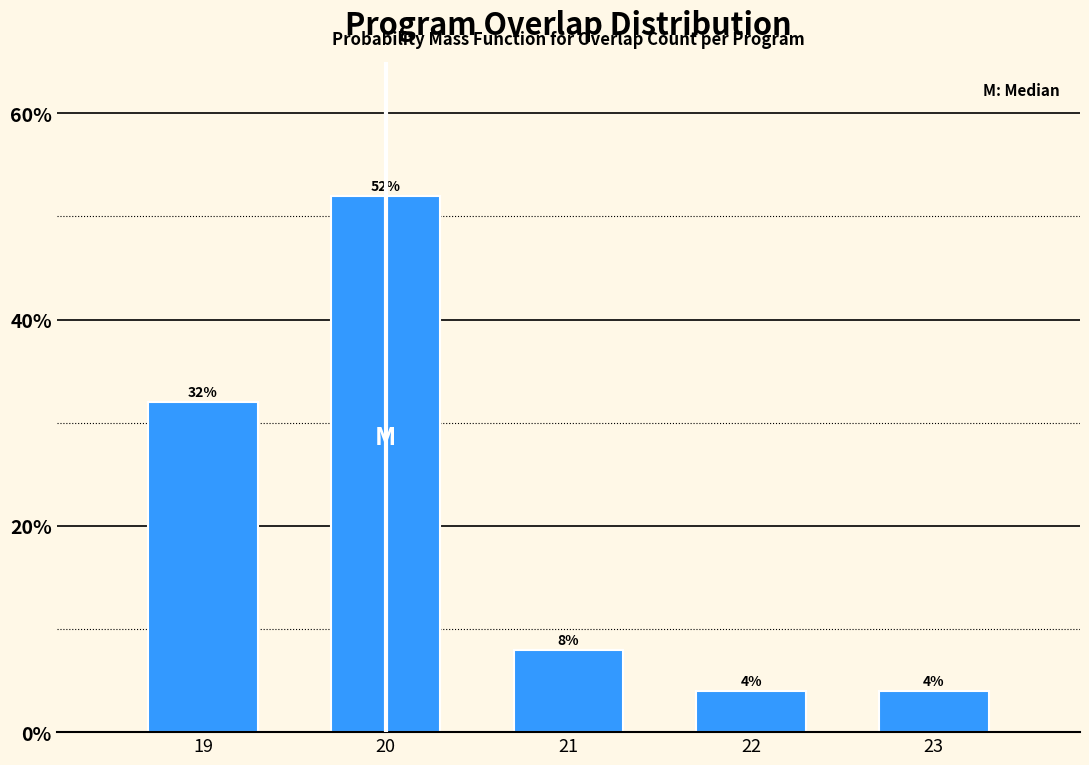

Reading left to right, what are all the values shown in this chart?

19=32	20=52	21=8	22=4	23=4